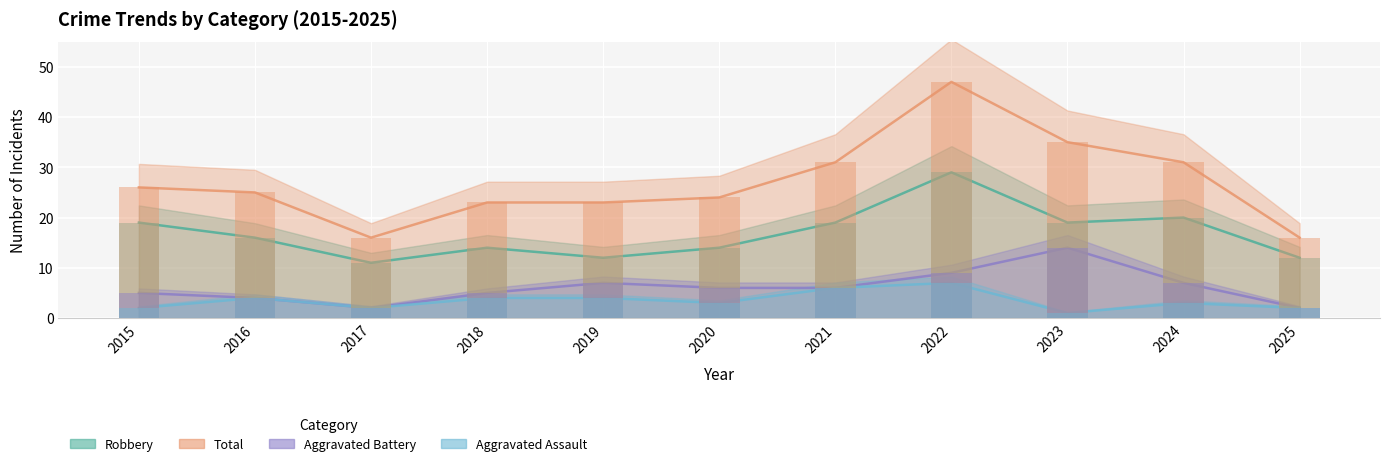

What is the total value across all series at 2021?

62